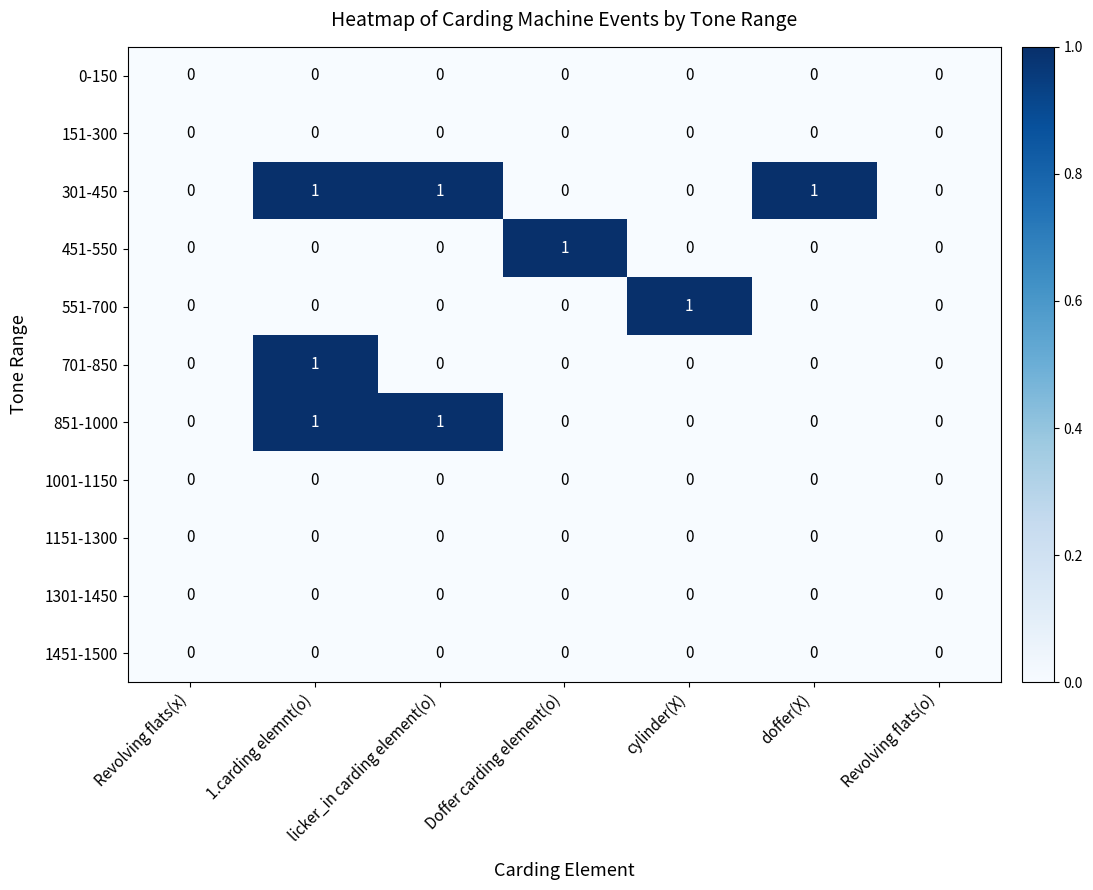

How many data points does each series have?

7